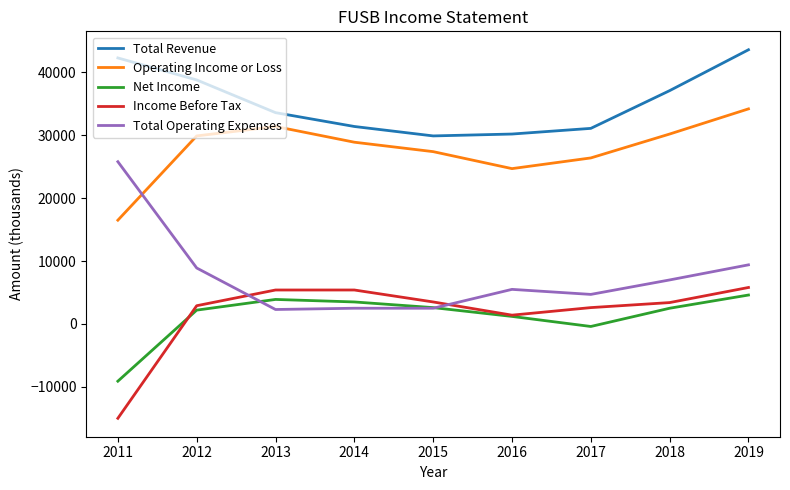

Is the value of Net Income at 2016 greater than the value of Total Revenue at 2012?

No